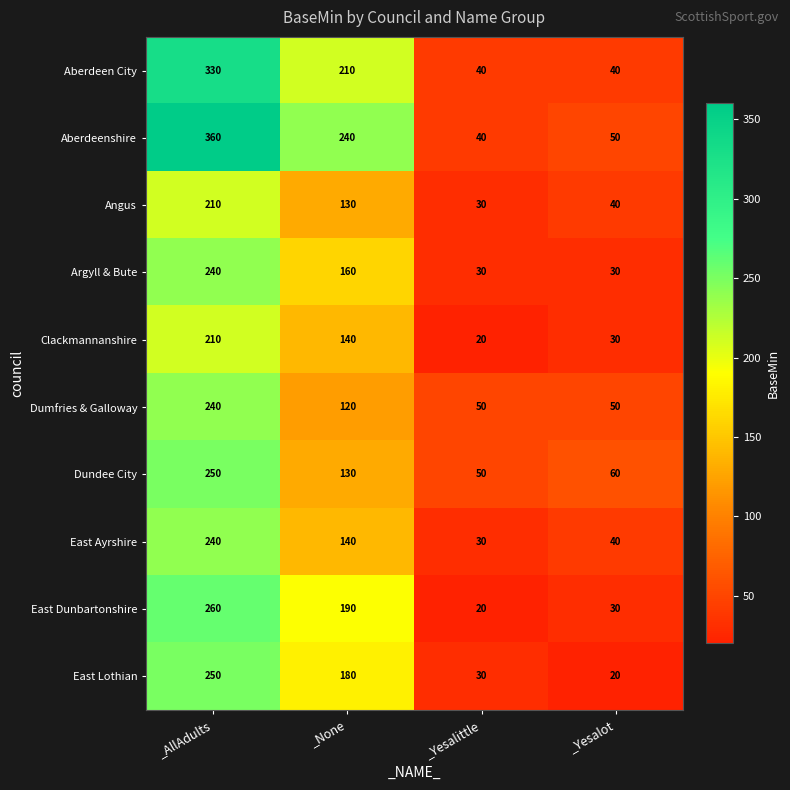

Rank the categories by Dundee City value from highest to lowest.

_AllAdults, _None, _Yesalot, _Yesalittle